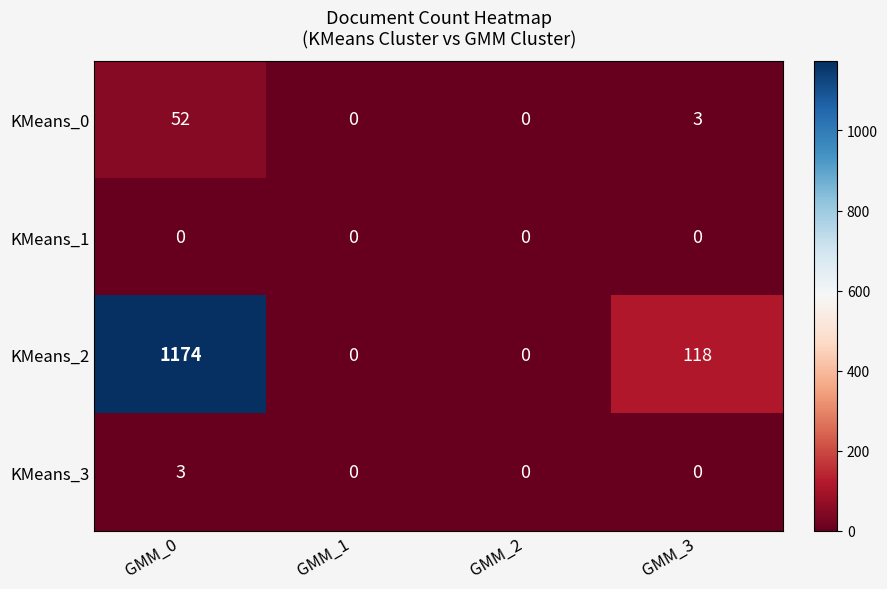

List the series in order of their peak value, lowest first.

KMeans_1, KMeans_3, KMeans_0, KMeans_2